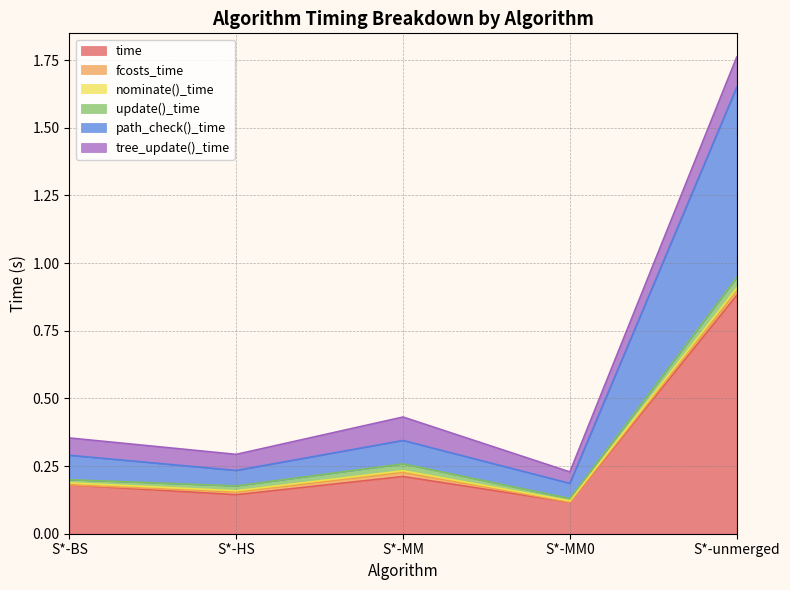

How many distinct data groups are displayed?

6